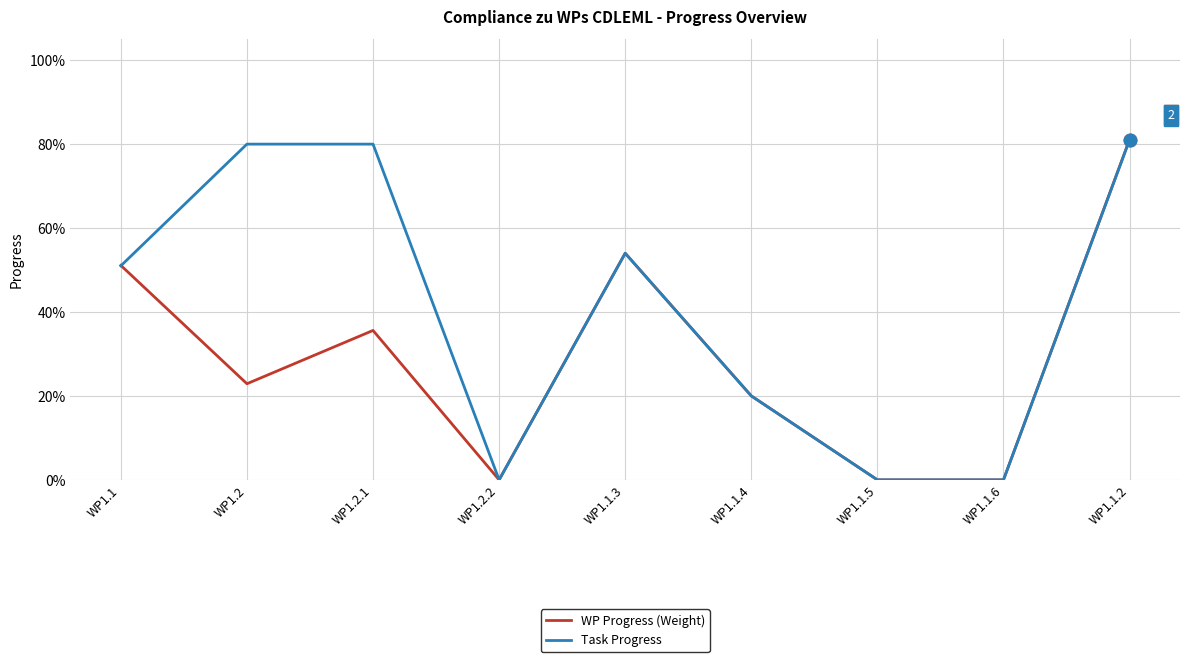

Reading left to right, what are all the values shown in this chart?

WP Progress (Weight): 0.5	0.2	0.4	0.0	0.5	0.2	0.0	0.0	0.8
Task Progress: 0.5	0.8	0.8	0.0	0.5	0.2	0.0	0.0	0.8